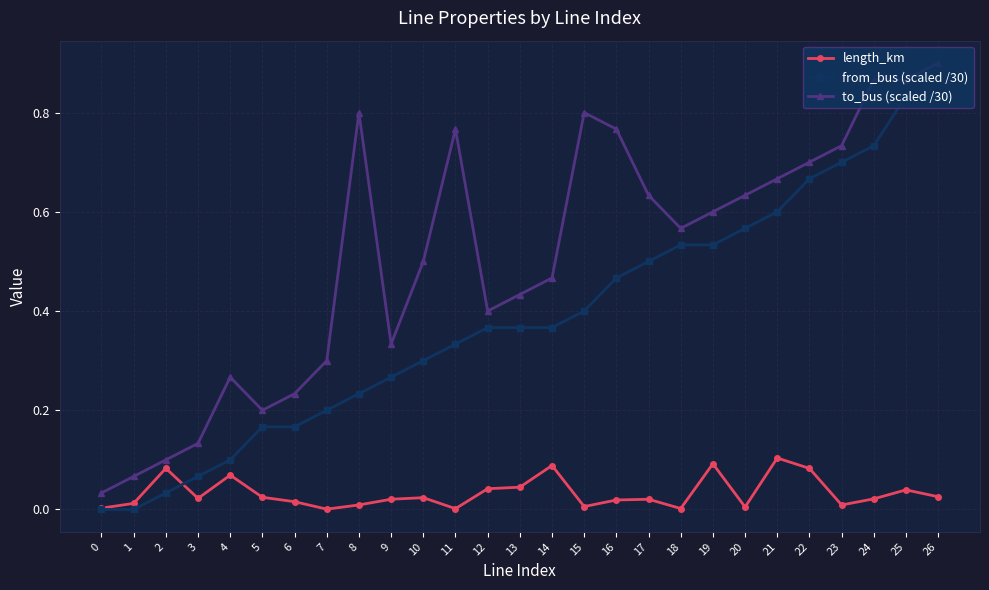

Which series has the widest spread of values?

to_bus (scaled /30)